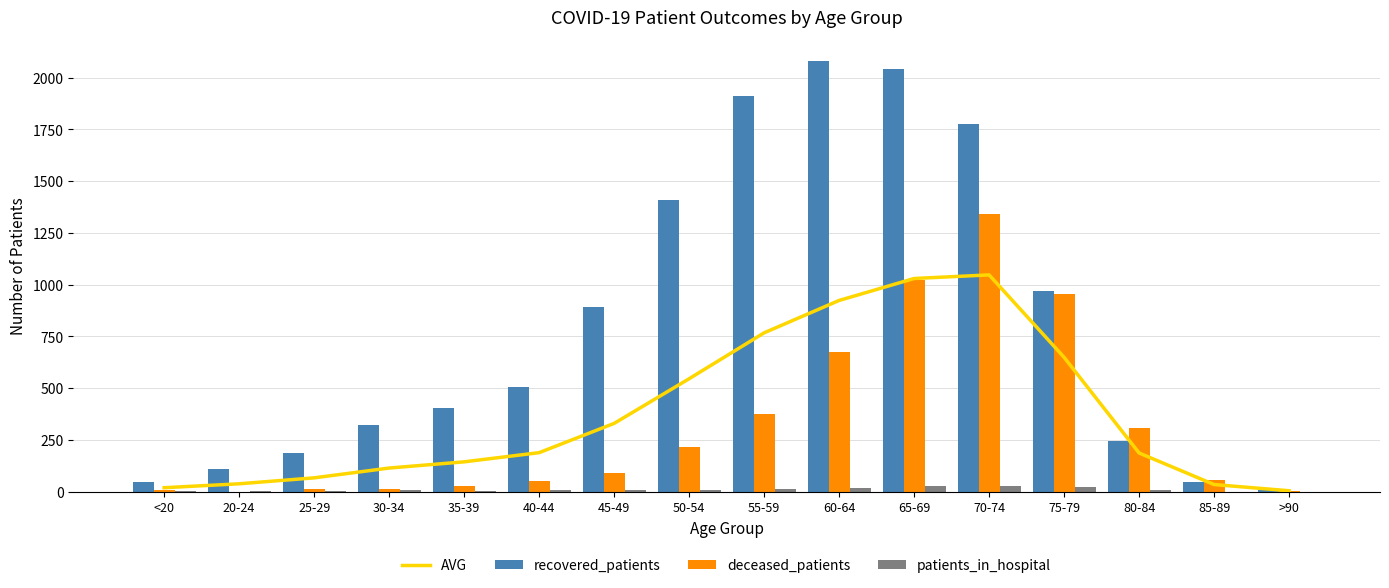

Is the value of patients_in_hospital at >90 greater than the value of AVG at >90?

No